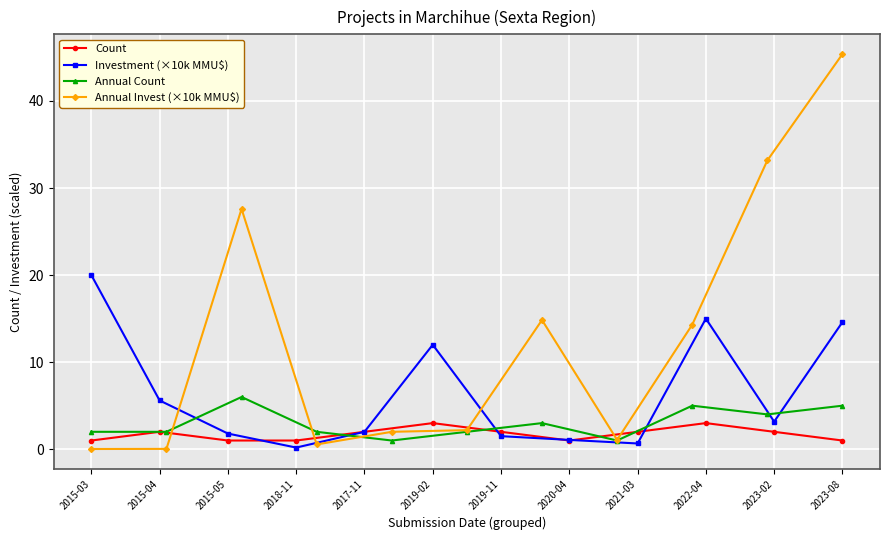

Which category has the highest value in the Investment (×10k MMU$) series?

2015-03